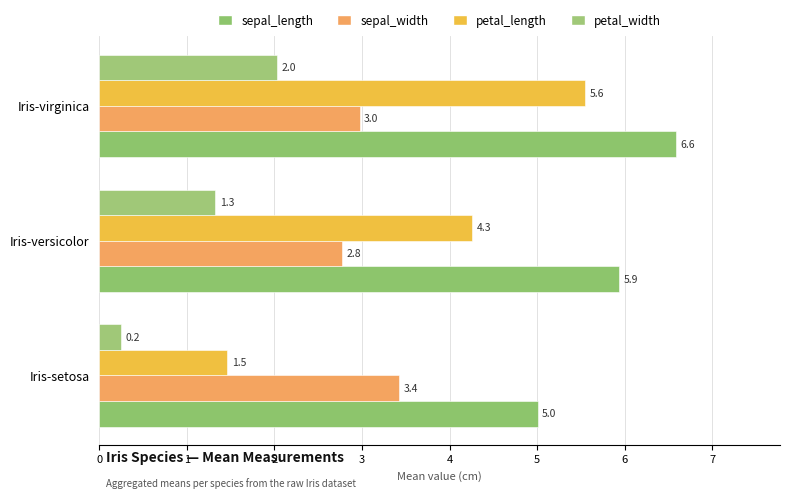

What is the sum of all petal_length values?

11.3